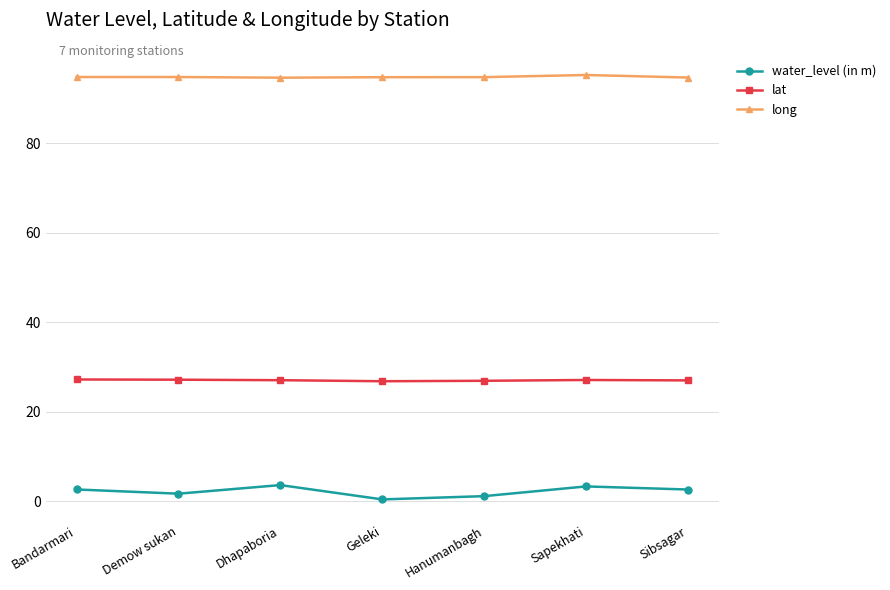

What is the sum of all lat values?

189.2